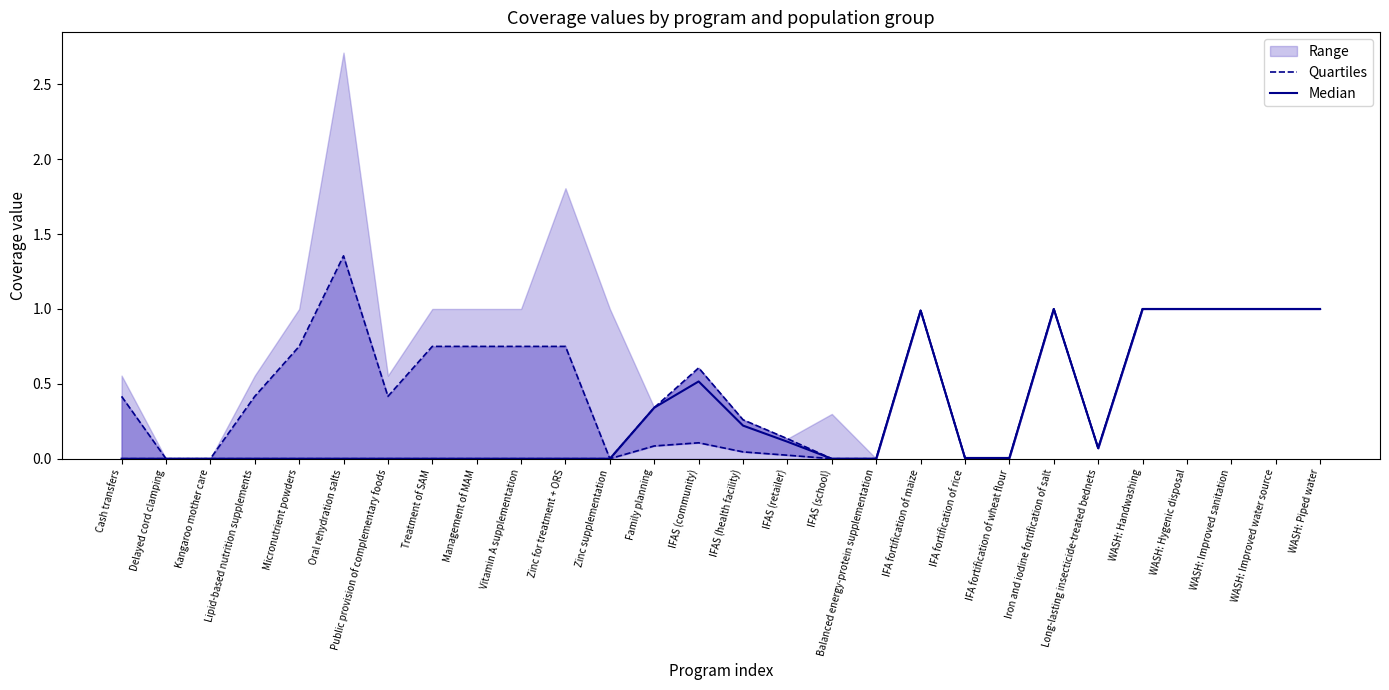

What is the difference between the maximum and minimum values in the Median series?

1.0